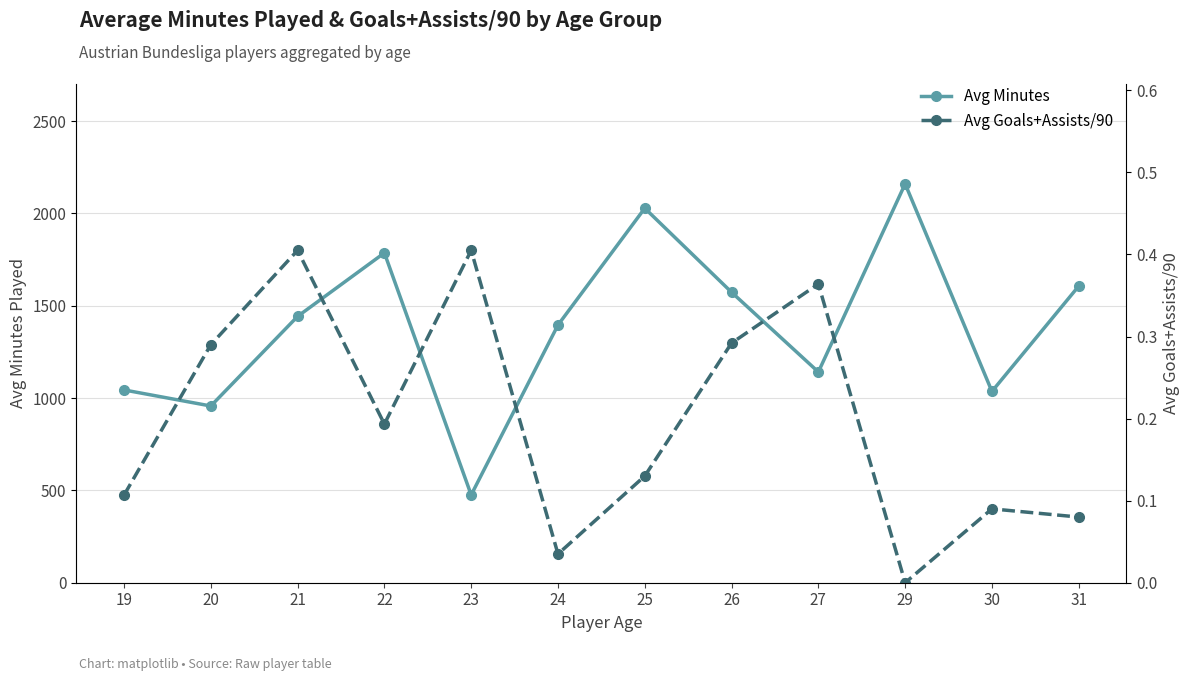

What are all the series names shown in the legend?

Avg Minutes, Avg Goals+Assists/90